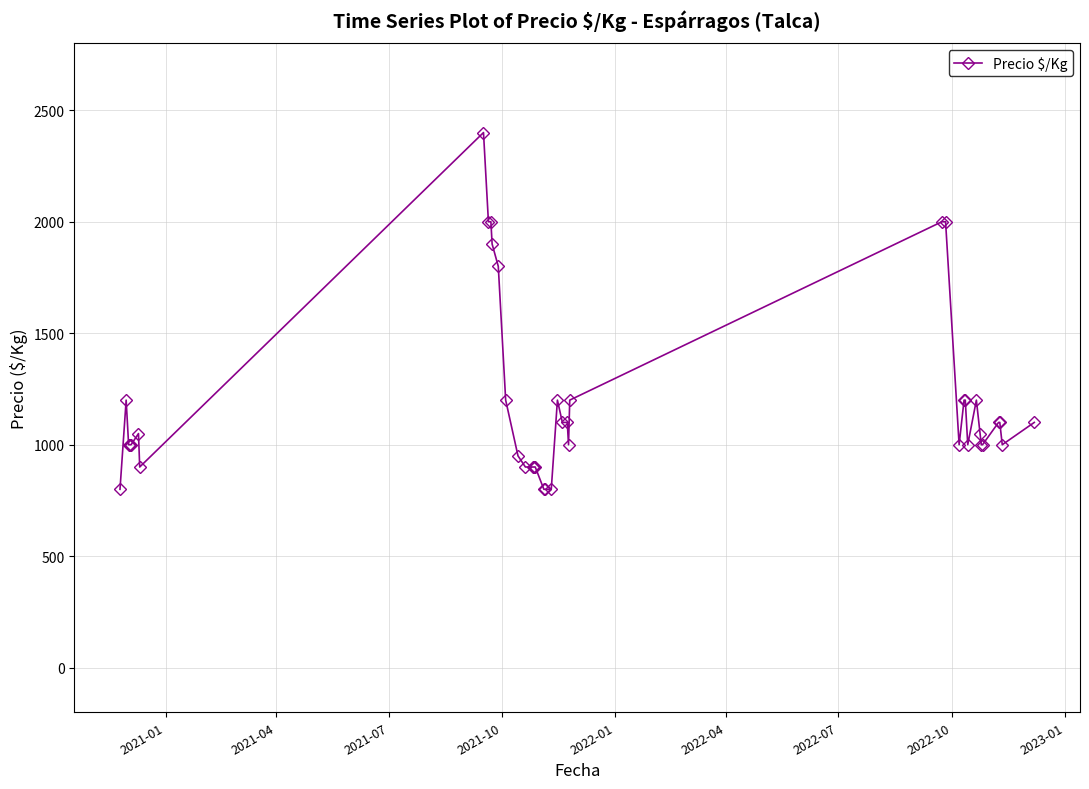

True or false: the data has more than 1 interior local peaks.

True